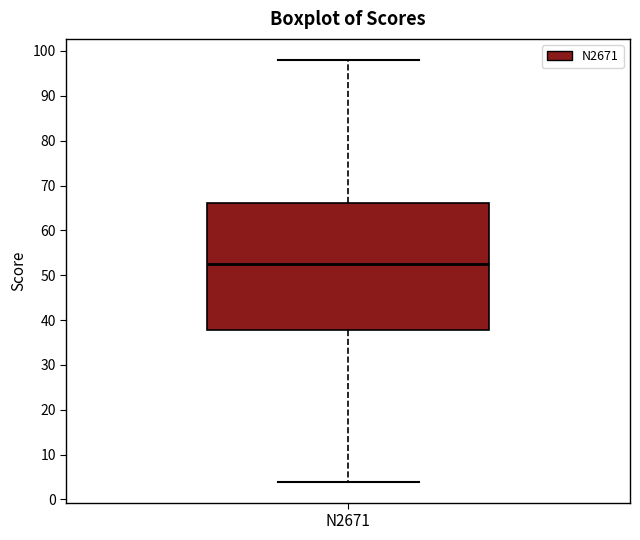

Transcribe this box plot: give where the median line is, the range the box spans, and where the two whiskers end, as read against the y-axis. The values are not printed on the chart, so give them approximately, as read against the axis.

median 53, box 38 to 66, whiskers 4 to 98